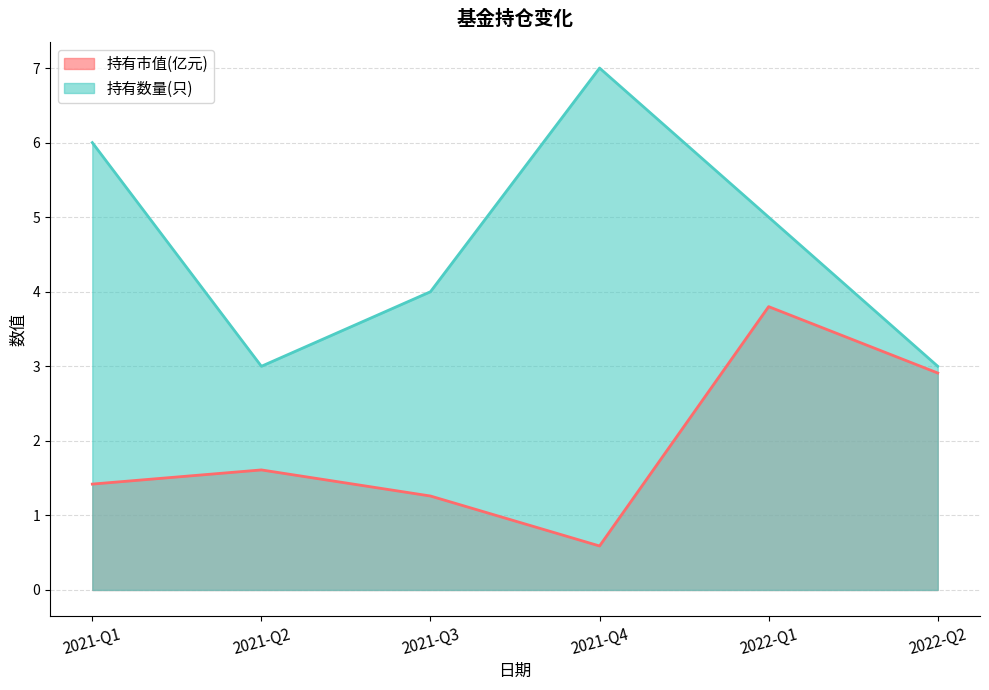

Where is the first local minimum for 持有数量(只)?

2021-Q2